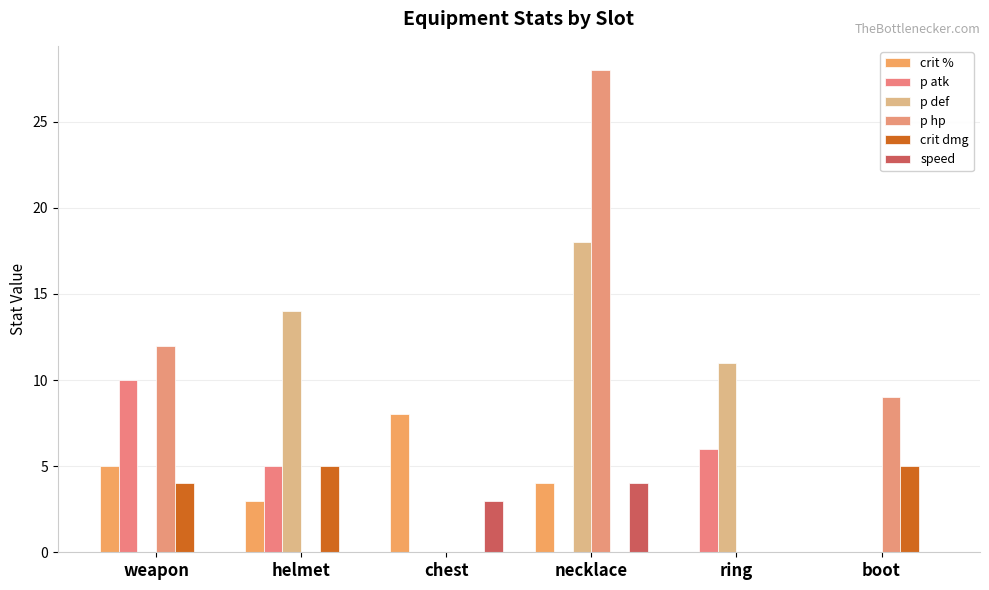

At how many categories does at least one series exceed 6?

6